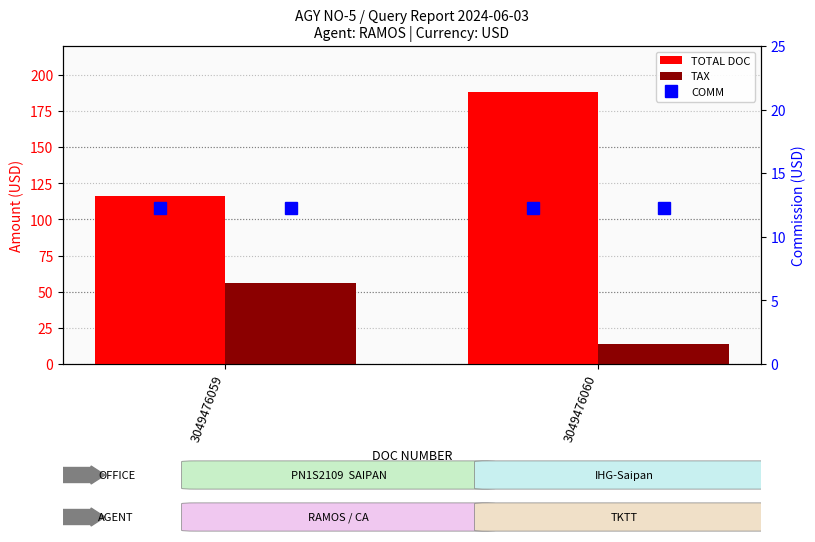

Where does the TAX series first go above 56?

3049476059